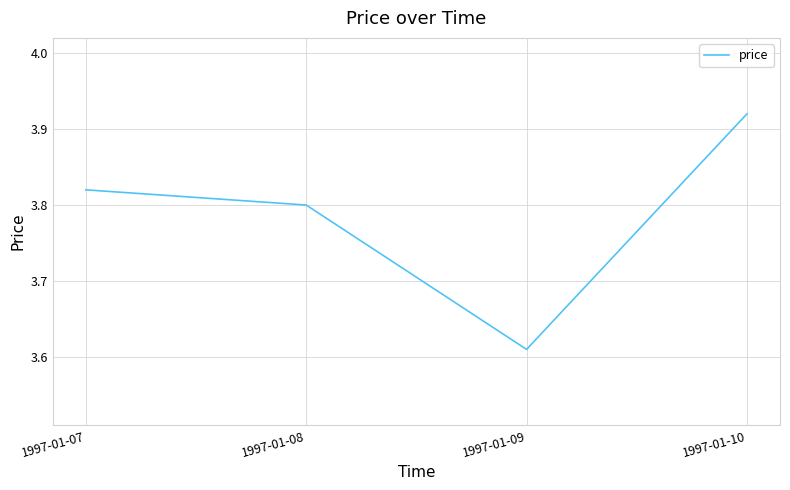

The value at 1997-01-08 is 3.8. True or false?

True